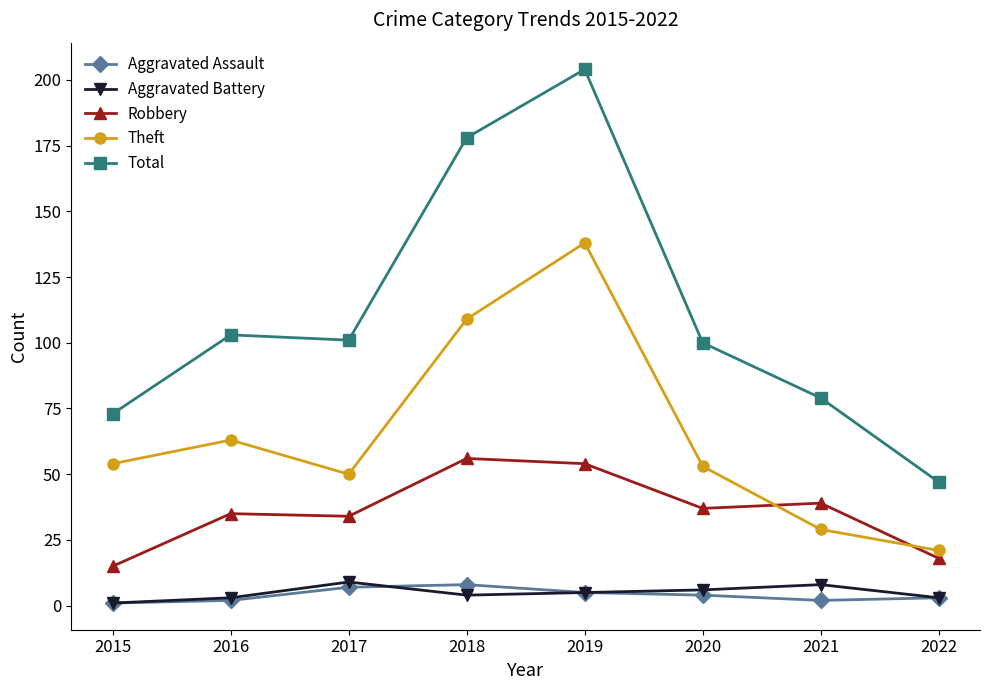

Is it true that Total equals 100 at 2020?

True